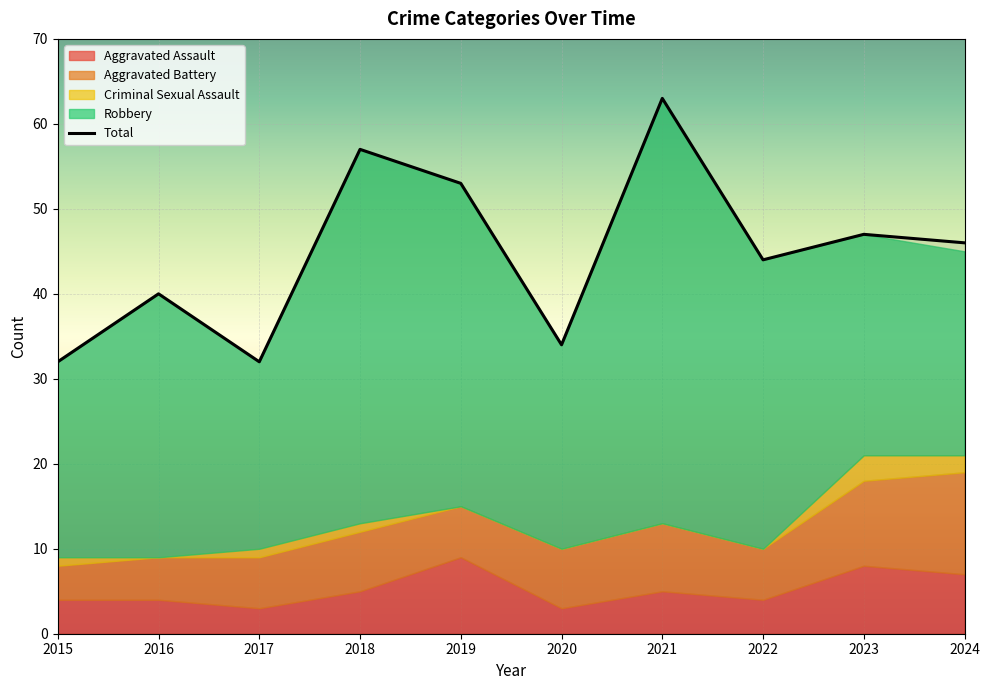

What is the difference between the maximum and second lowest values in the Aggravated Assault series?

6